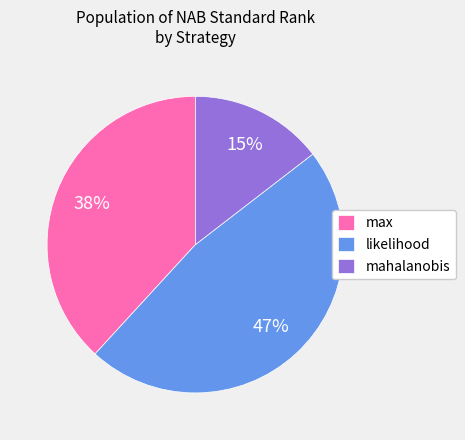

To the nearest percent, what is the average slice percentage?

33%